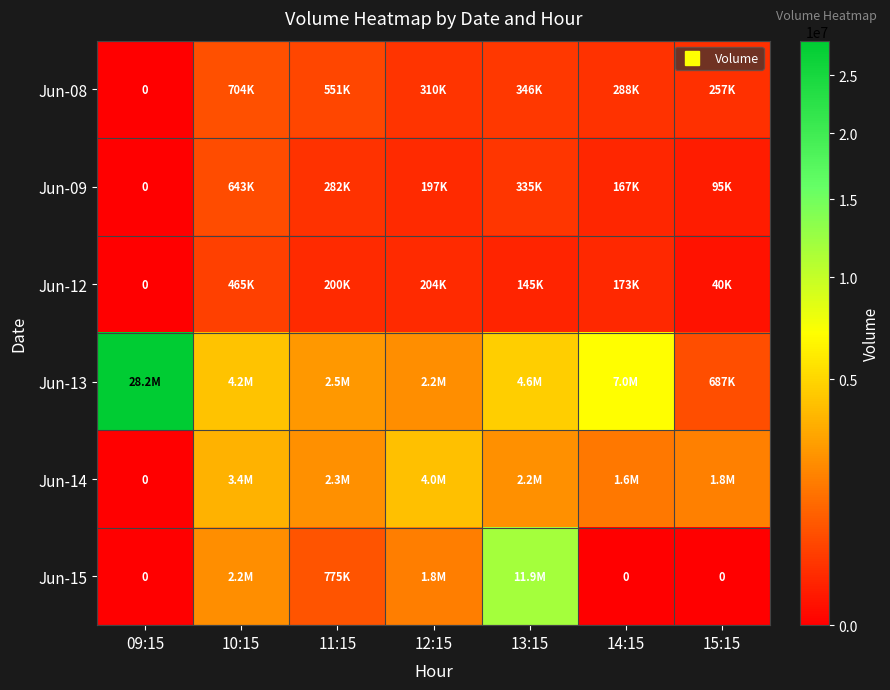

True or false: Jun-08 has a value of 218355 at 13:15.

False